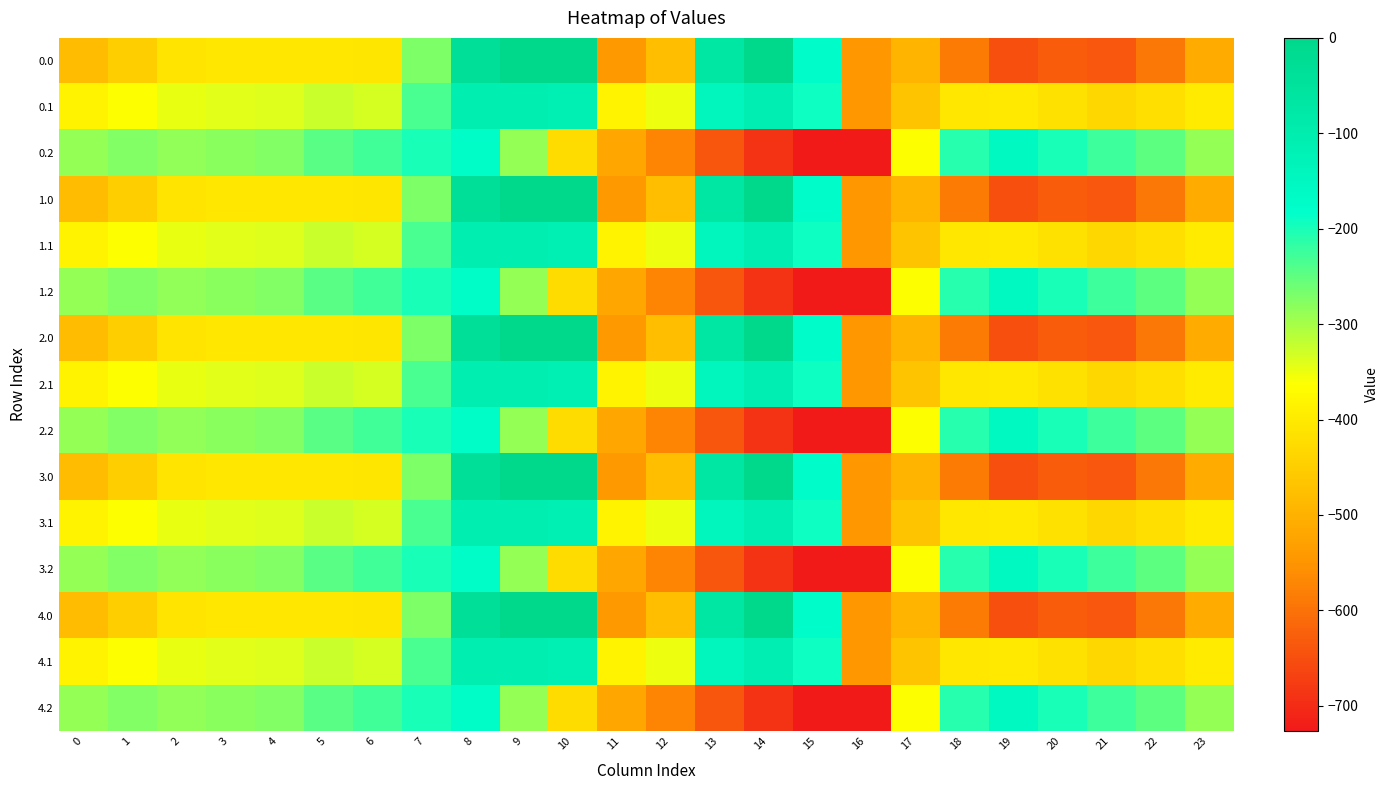

What is the total value across all series at 14?

-3966.1